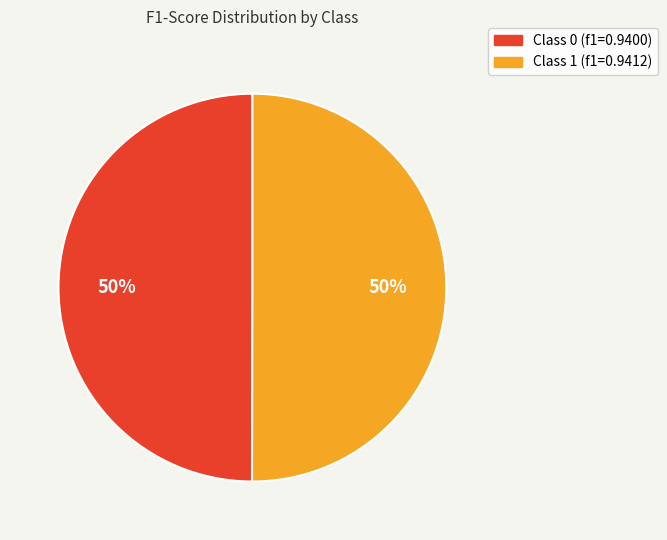

To the nearest percent, what is the average slice percentage?

50%